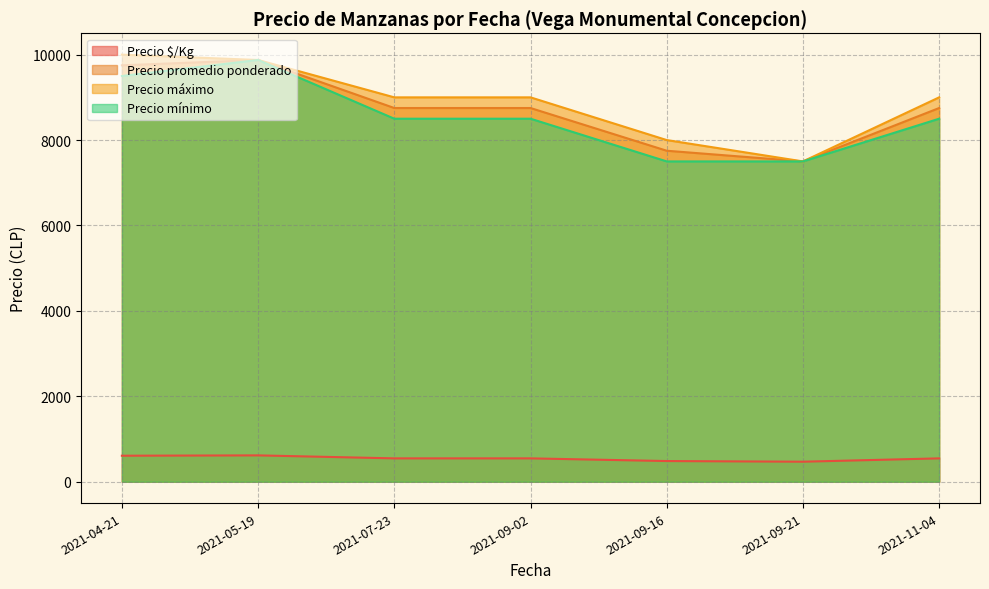

What are all the series names shown in the legend?

Precio $/Kg, Precio promedio ponderado, Precio máximo, Precio mínimo